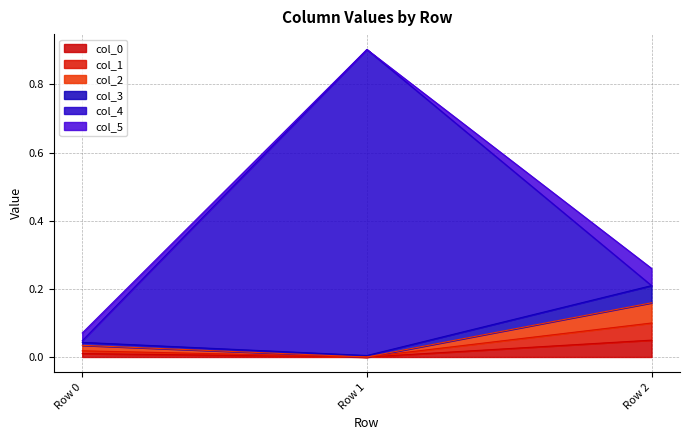

Is the value of col_3 at Row 2 greater than the value of col_1 at Row 1?

Yes